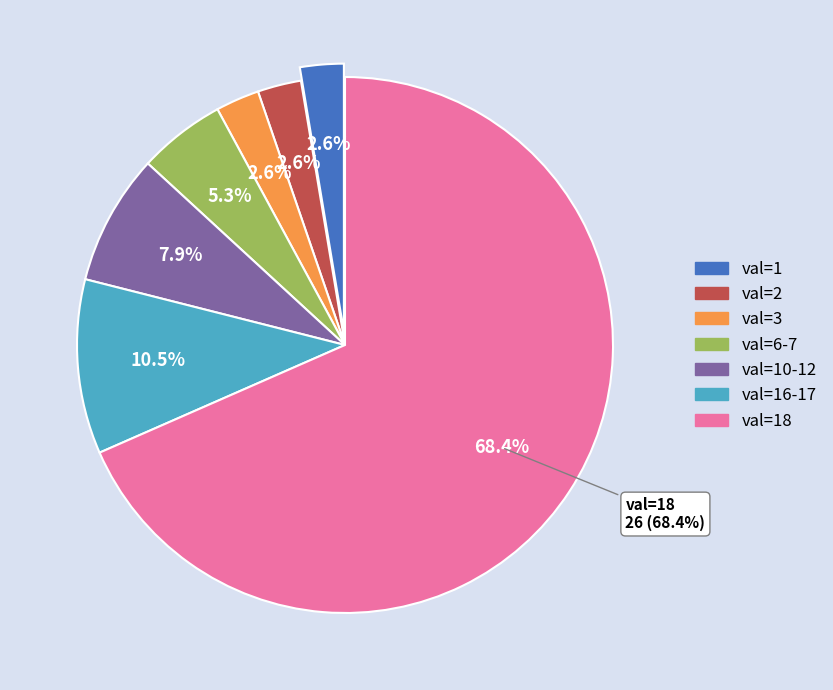

Is there any slice that represents more than half of the pie?

Yes